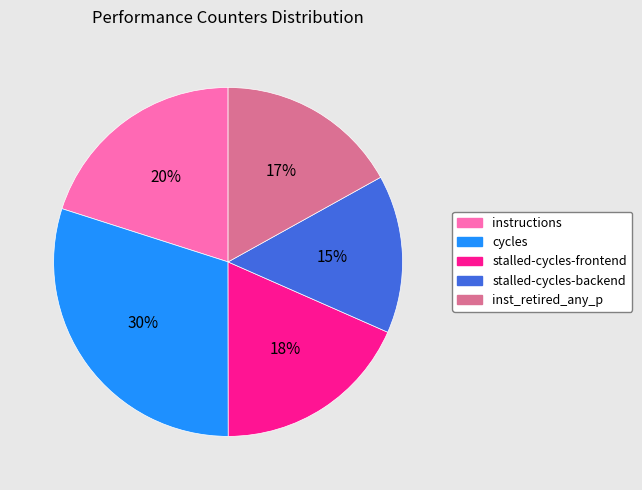

Combined, do stalled-cycles-backend and cycles account for over 50%?

No